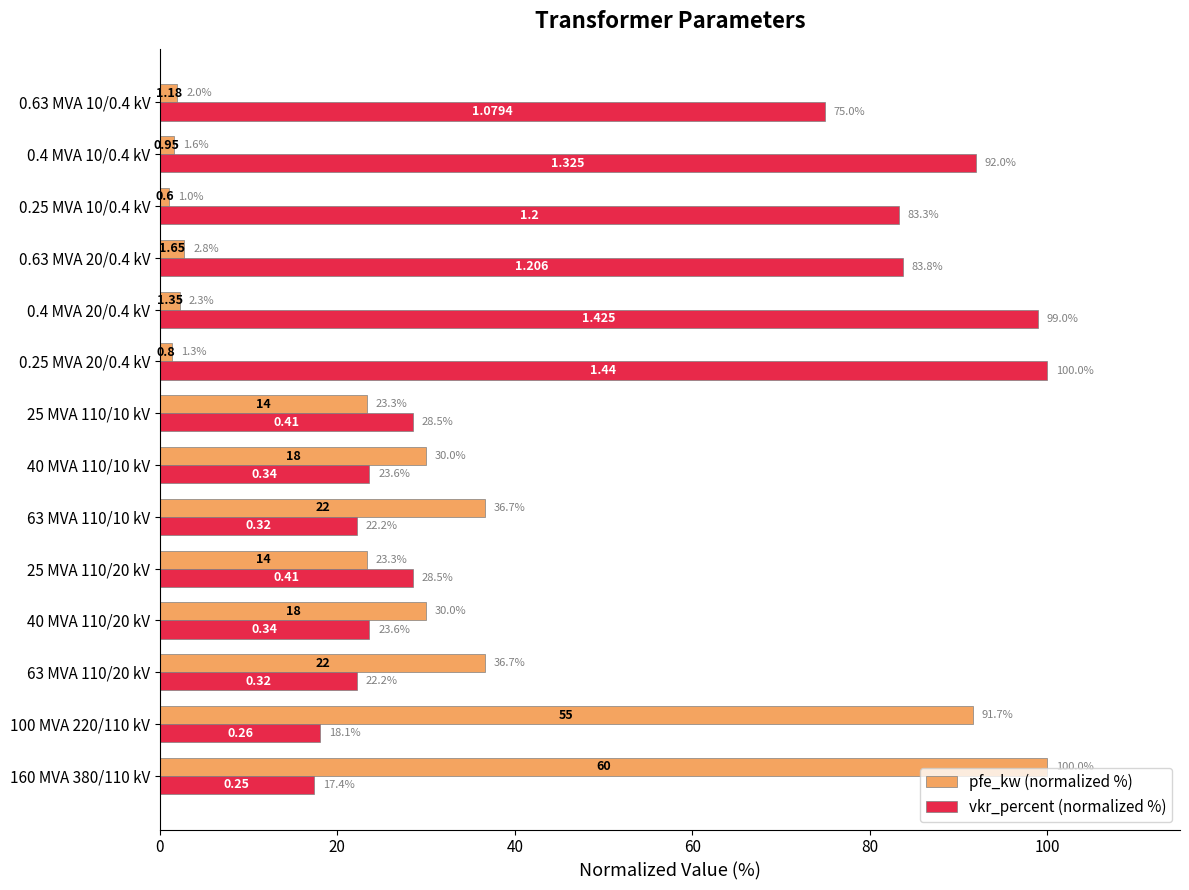

Which series has the largest range (max minus min)?

pfe_kw (normalized %)